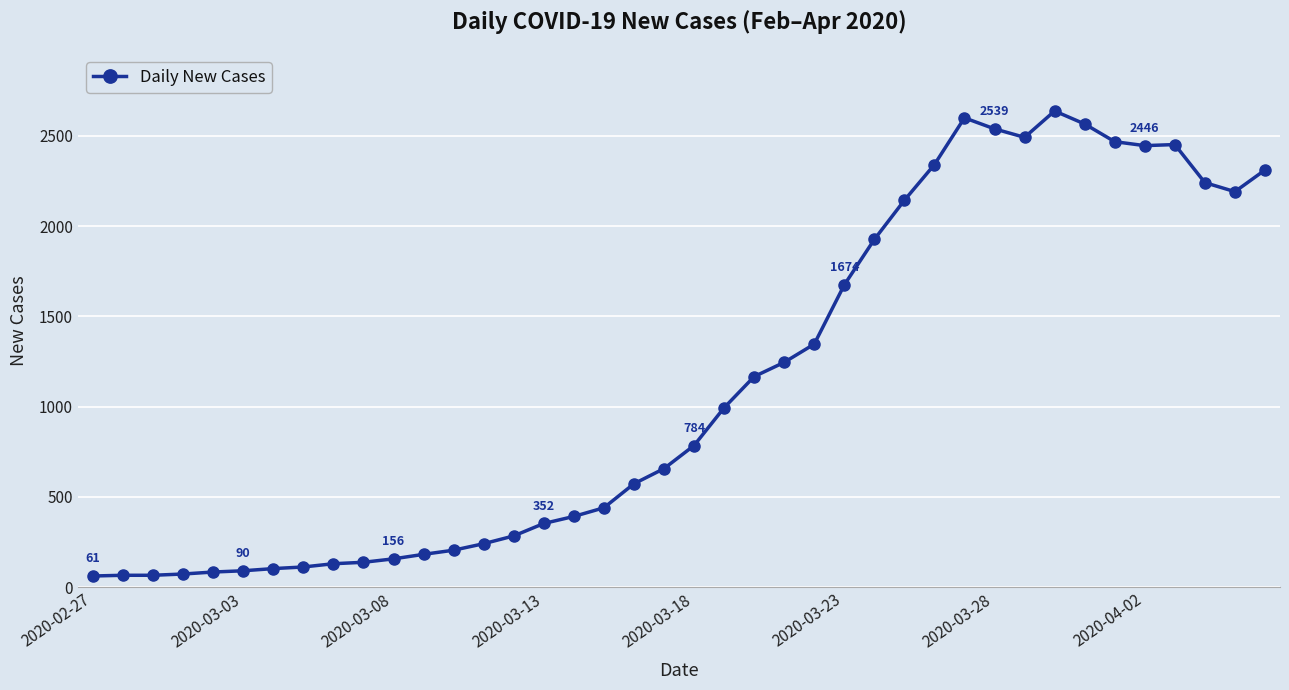

Is this an area chart (filled region under the line)?

No